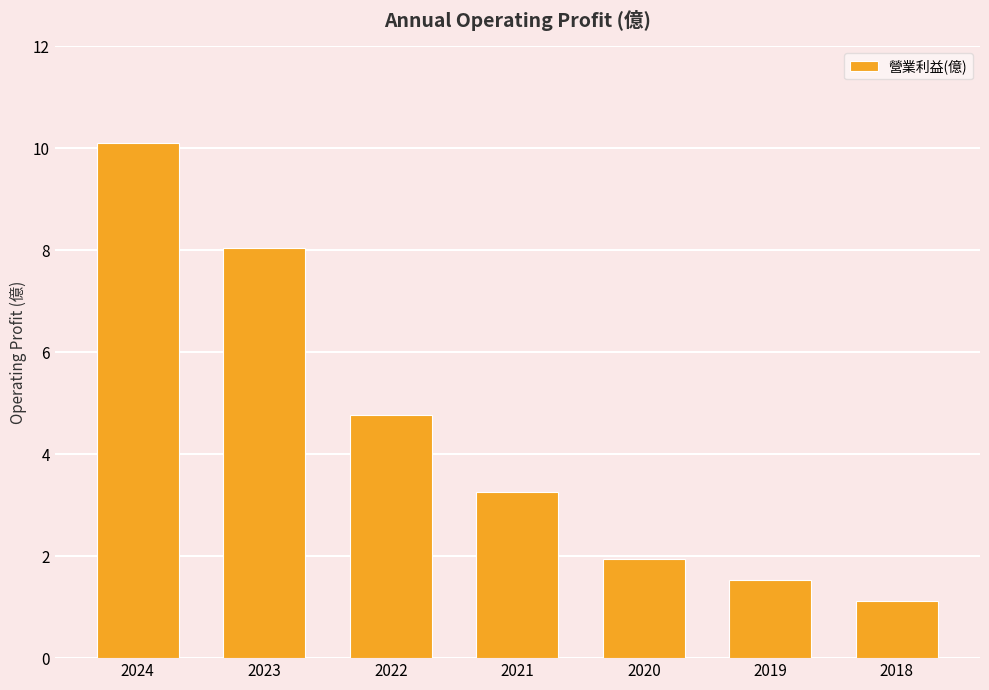

How many series are shown in this chart?

1